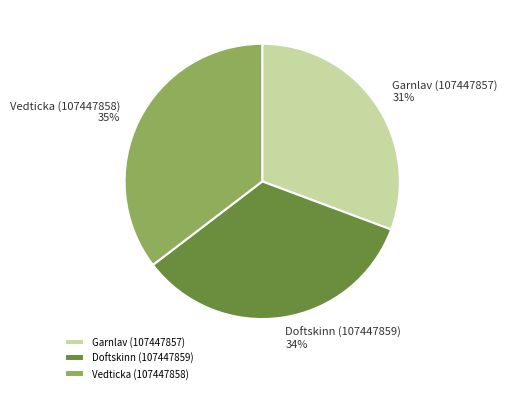

Which has a higher value, Garnlav (107447857) or Vedticka (107447858)?

Vedticka (107447858)